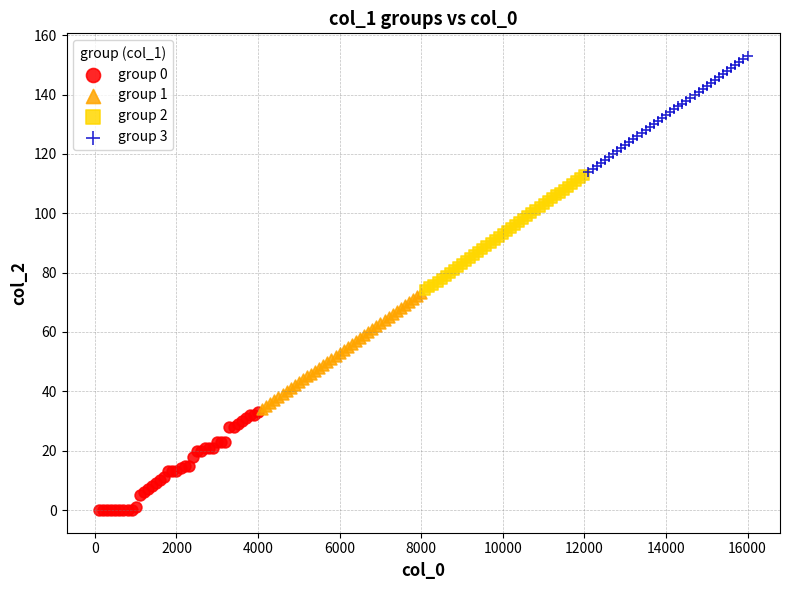

Which series reaches the maximum Y coordinate?

group 3